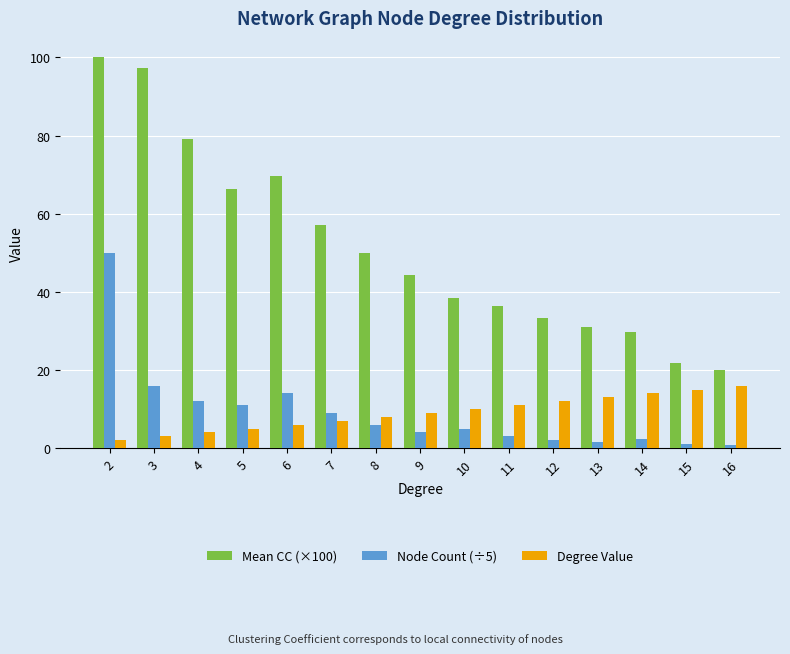

What is the difference between the second highest and minimum values in the Mean CC (×100) series?

77.2